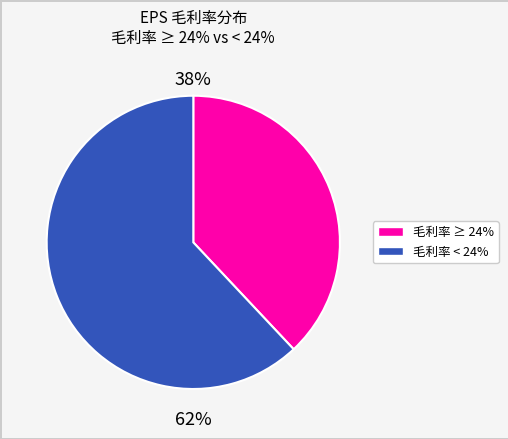

Is there a majority slice in this chart?

Yes